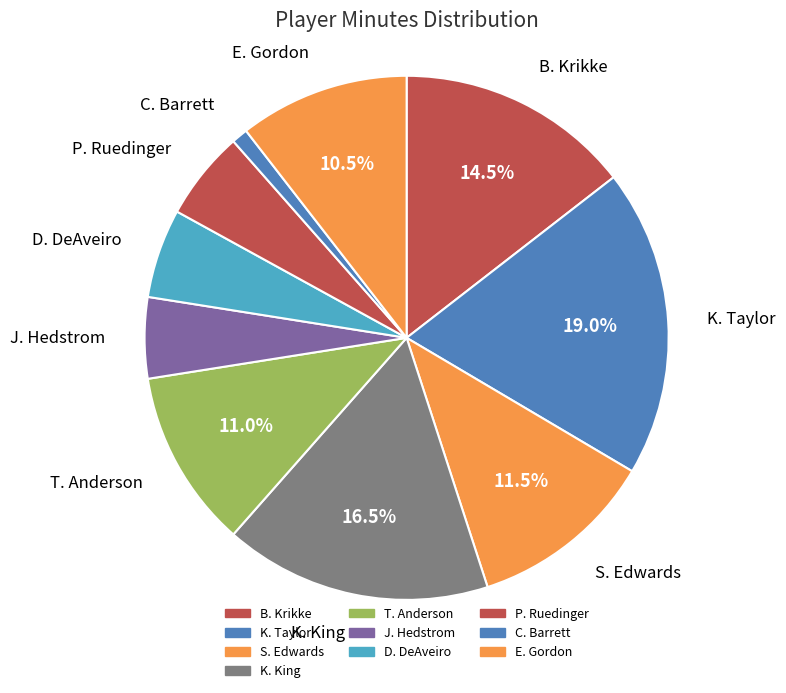

How many segments does this pie chart have?

10